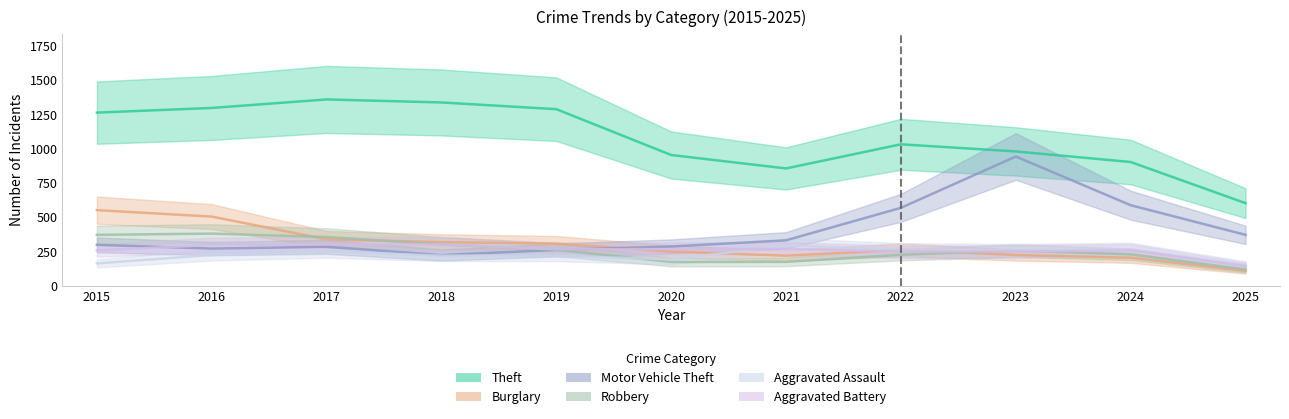

Where is Robbery nearest to the value 250?

2023